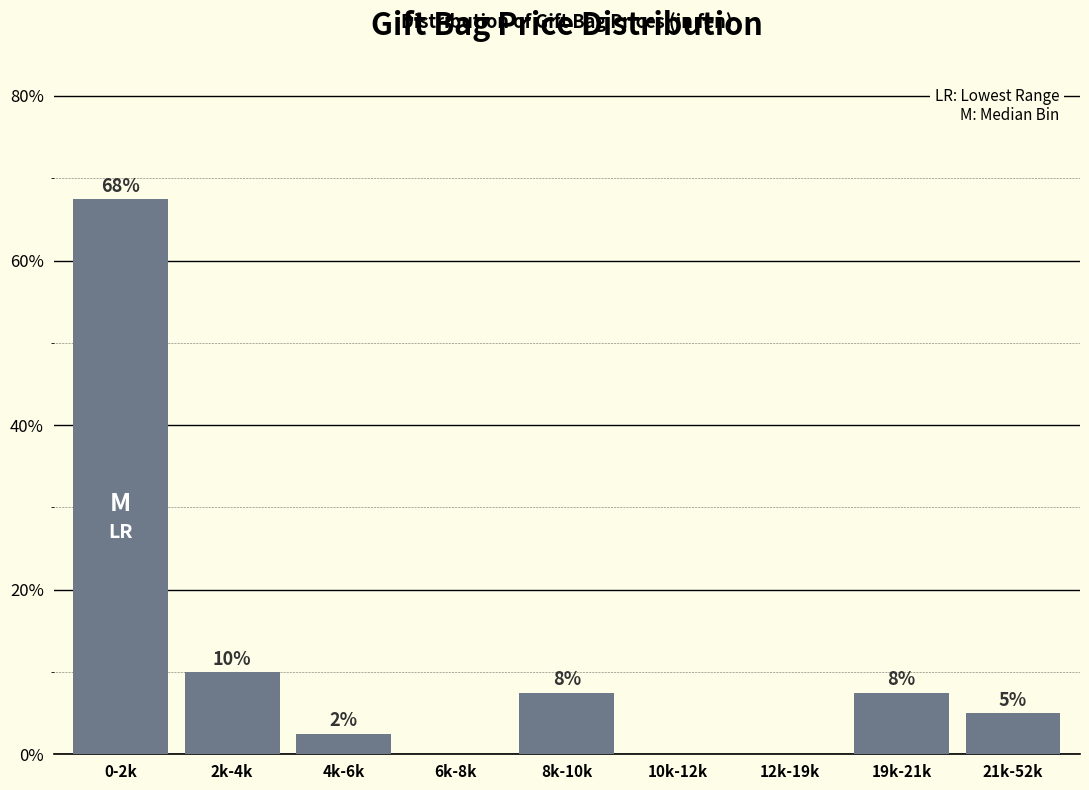

Are the bars horizontal?

No